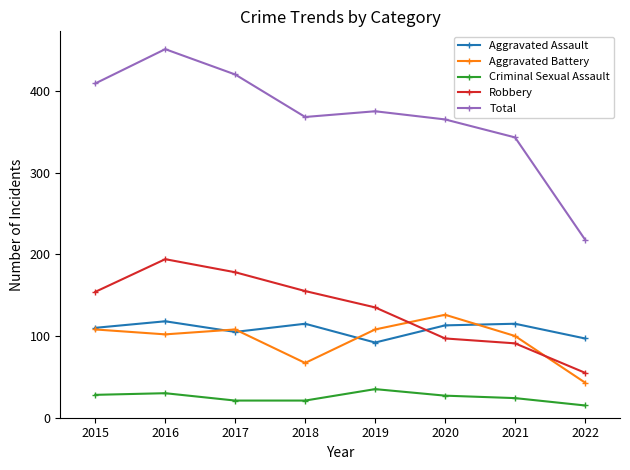

Does the chart display data point markers on the line(s)?

Yes